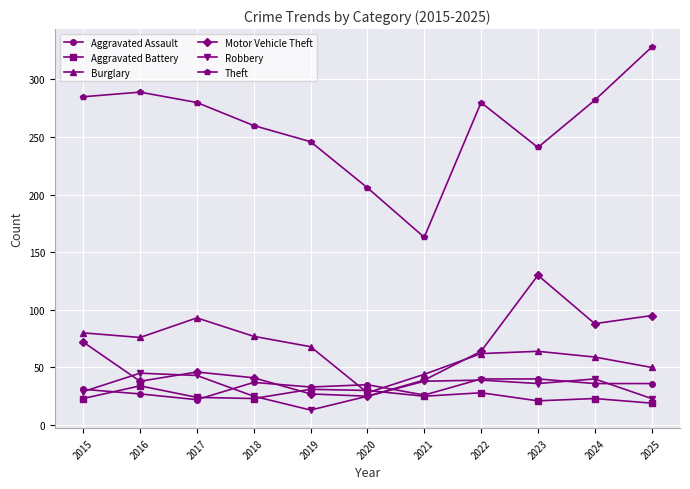

What is the value of the Motor Vehicle Theft point at the 6th from the left?

25